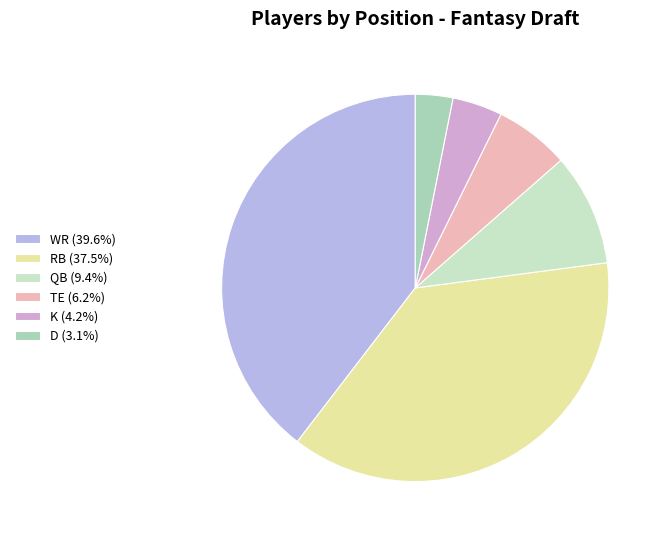

Do WR (39.6%) and RB (37.5%) together represent more than half of the pie?

Yes